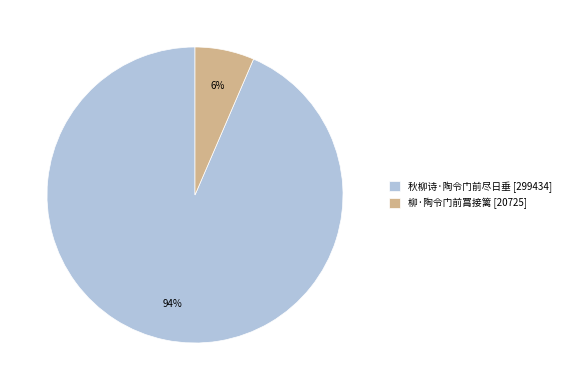

To the nearest percent, what portion does 秋柳诗·陶令门前尽日垂 represent?

94%